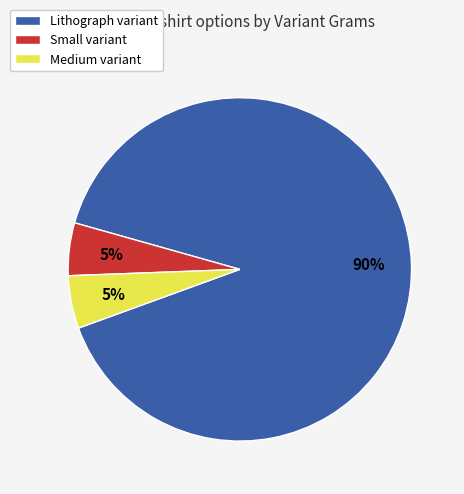

To the nearest percent, what is the average slice percentage?

33%